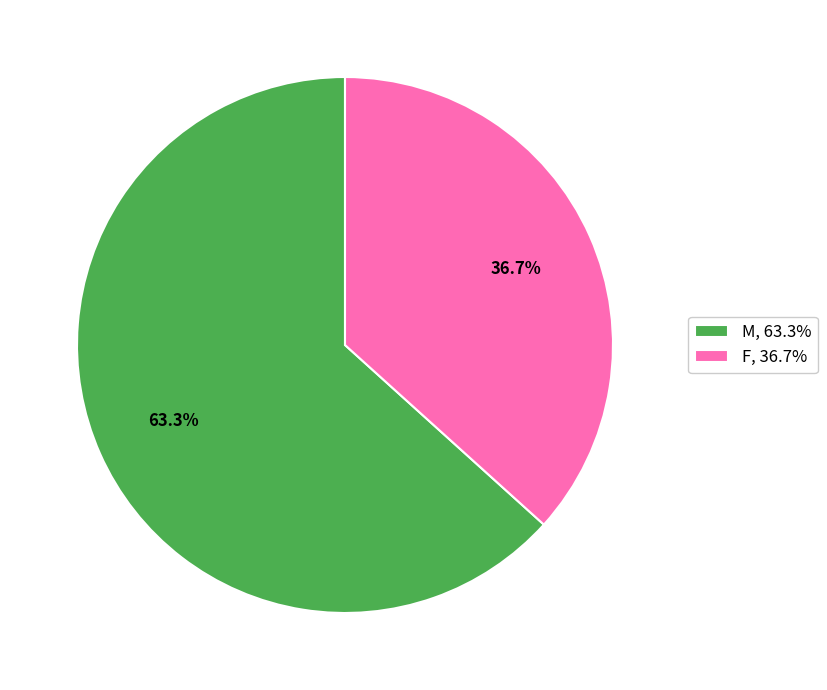

Rank the categories by value from highest to lowest.

M, F